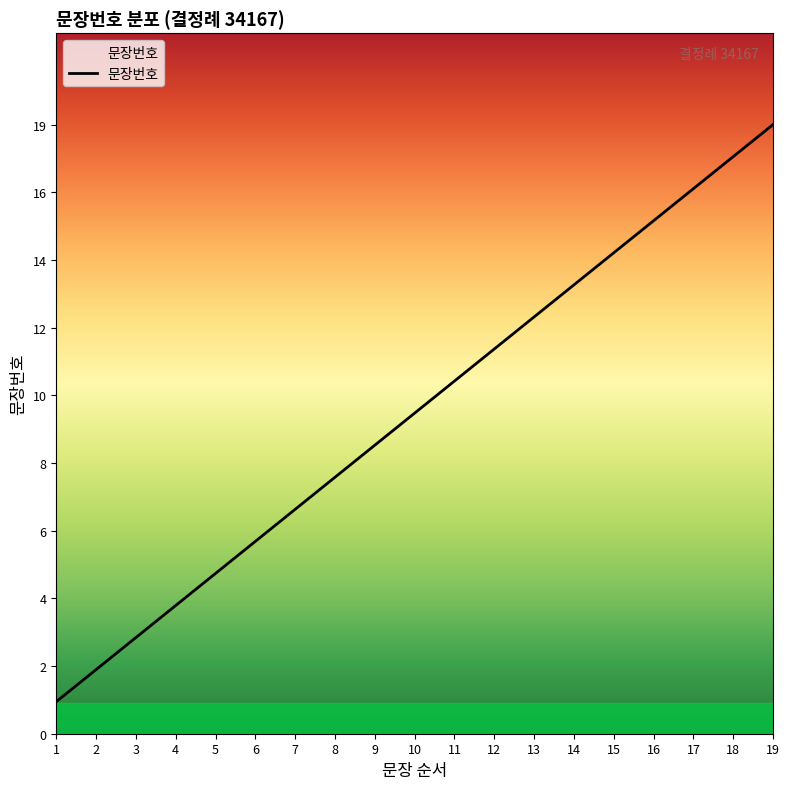

Reading right to left, list all the values displayed in this chart.

19=19	18=18	17=17	16=16	15=15	14=14	13=13	12=12	11=11	10=10	9=9	8=8	7=7	6=6	5=5	4=4	3=3	2=2	1=1